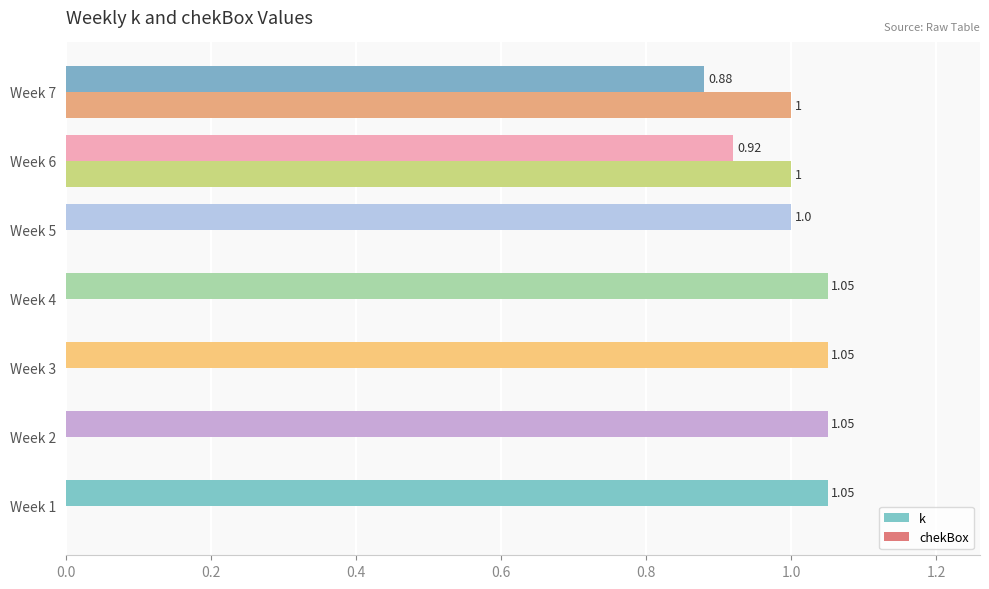

How many series are shown in this chart?

2